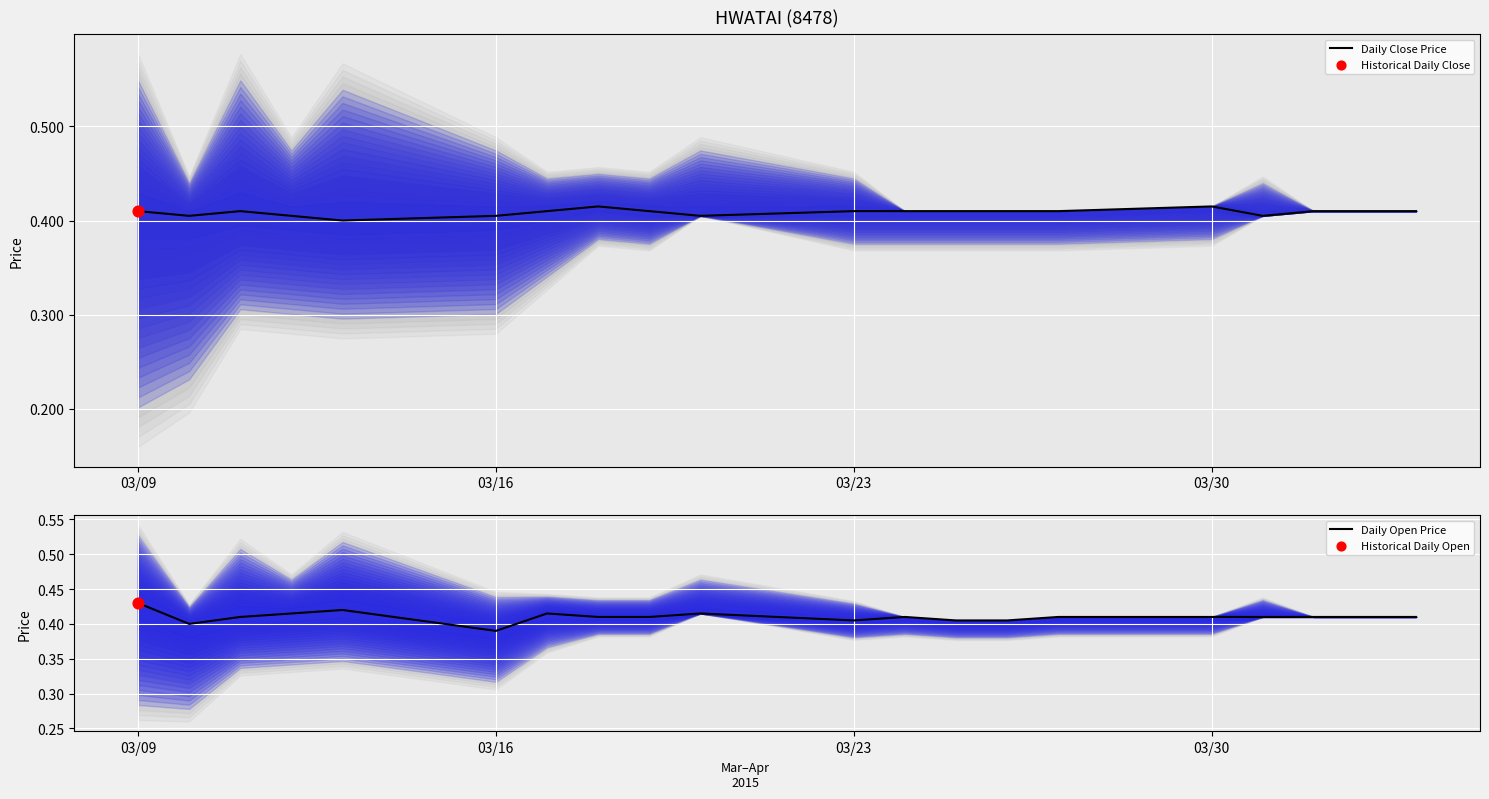

At how many categories does at least one series exceed 0?

20